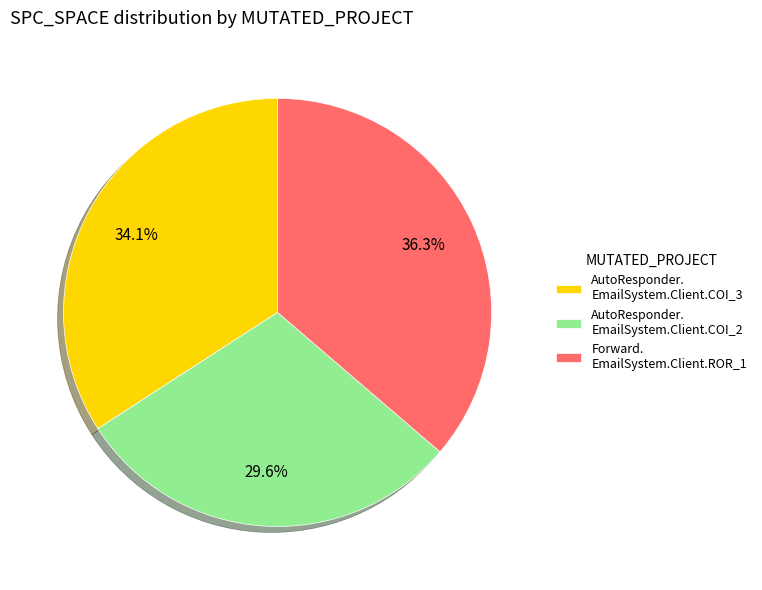

To the nearest percent, what is the average slice percentage?

33%